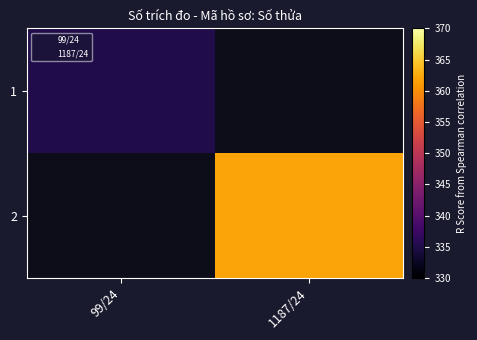

Which category has the lowest value across all series?

99/24